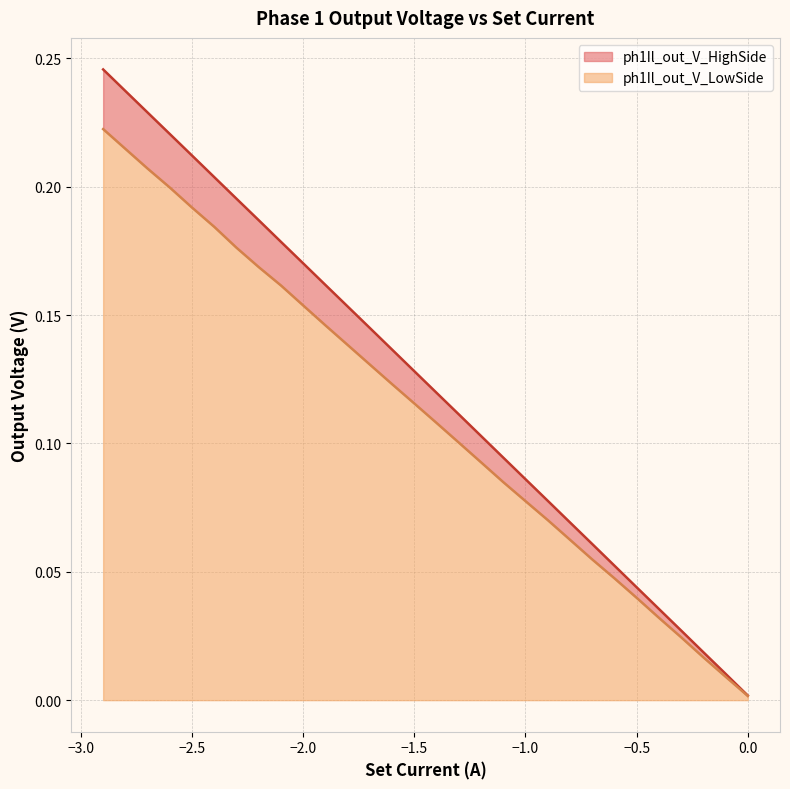

Is the value of ph1Il_out_V_LowSide at 0.5 greater than the value of ph1Il_out_V_HighSide at 16?

No